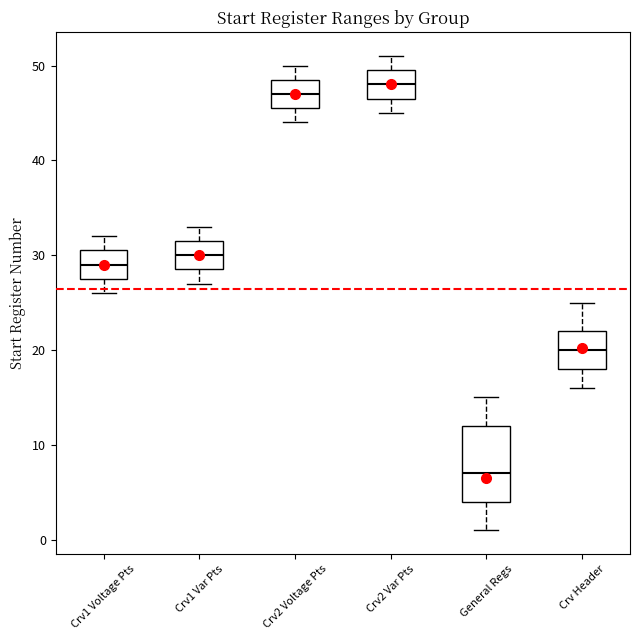

Reading left to right, transcribe this box plot: for each box, give where its median line is, the range the box spans, and where its two whiskers end, as read against the y-axis. The values are not printed on the chart, so give them approximately, as read against the axis.

Crv1 Voltage Pts: median 29, box 28 to 31, whiskers 26 to 32
Crv1 Var Pts: median 30, box 29 to 32, whiskers 27 to 33
Crv2 Voltage Pts: median 47, box 46 to 49, whiskers 44 to 50
Crv2 Var Pts: median 48, box 47 to 50, whiskers 45 to 51
General Regs: median 7, box 4 to 12, whiskers 1 to 15
Crv Header: median 20, box 18 to 22, whiskers 16 to 25